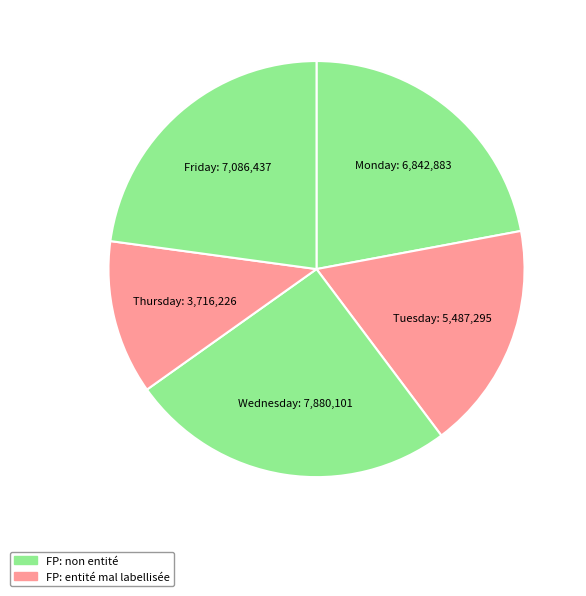

How many slices are in this pie chart?

5